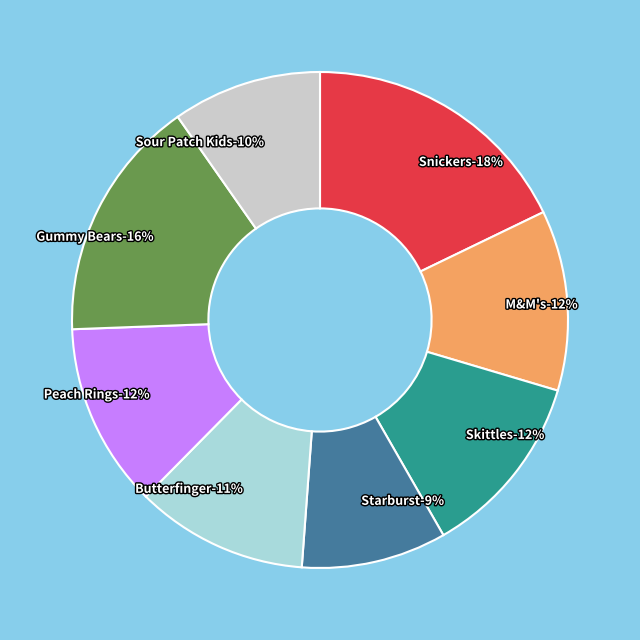

To the nearest percent, what is the combined percentage of Butterfinger and Snickers?

29%